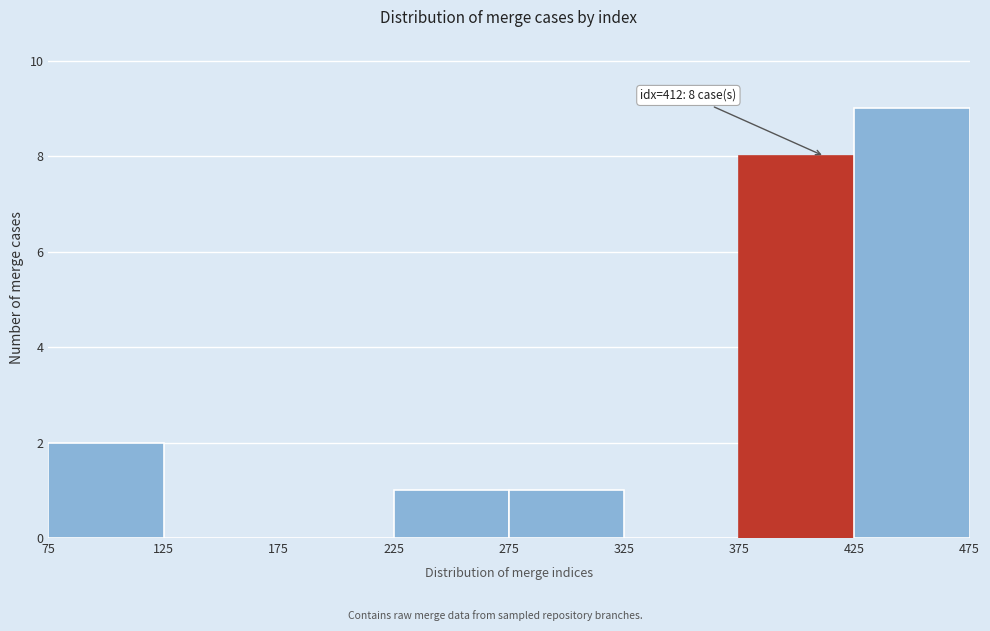

Which range on the x-axis has the tallest bar?

425 to 475